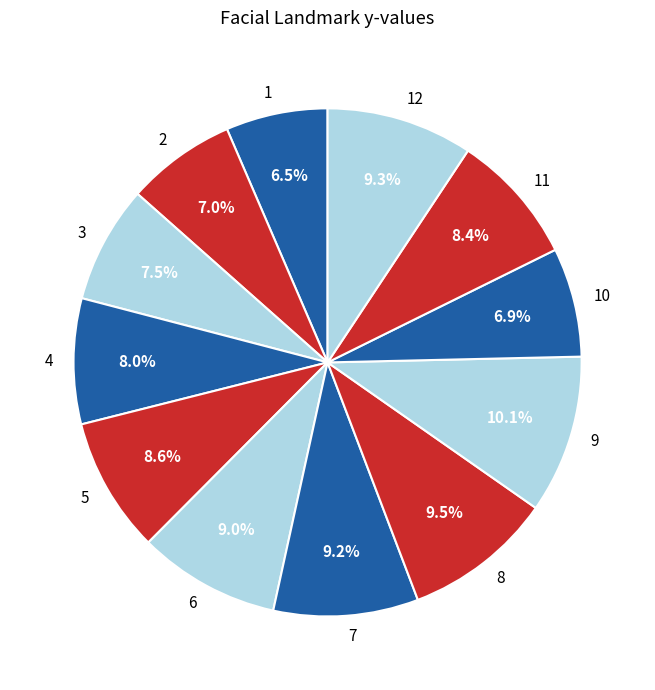

Which has a higher value, 9 or 3?

9